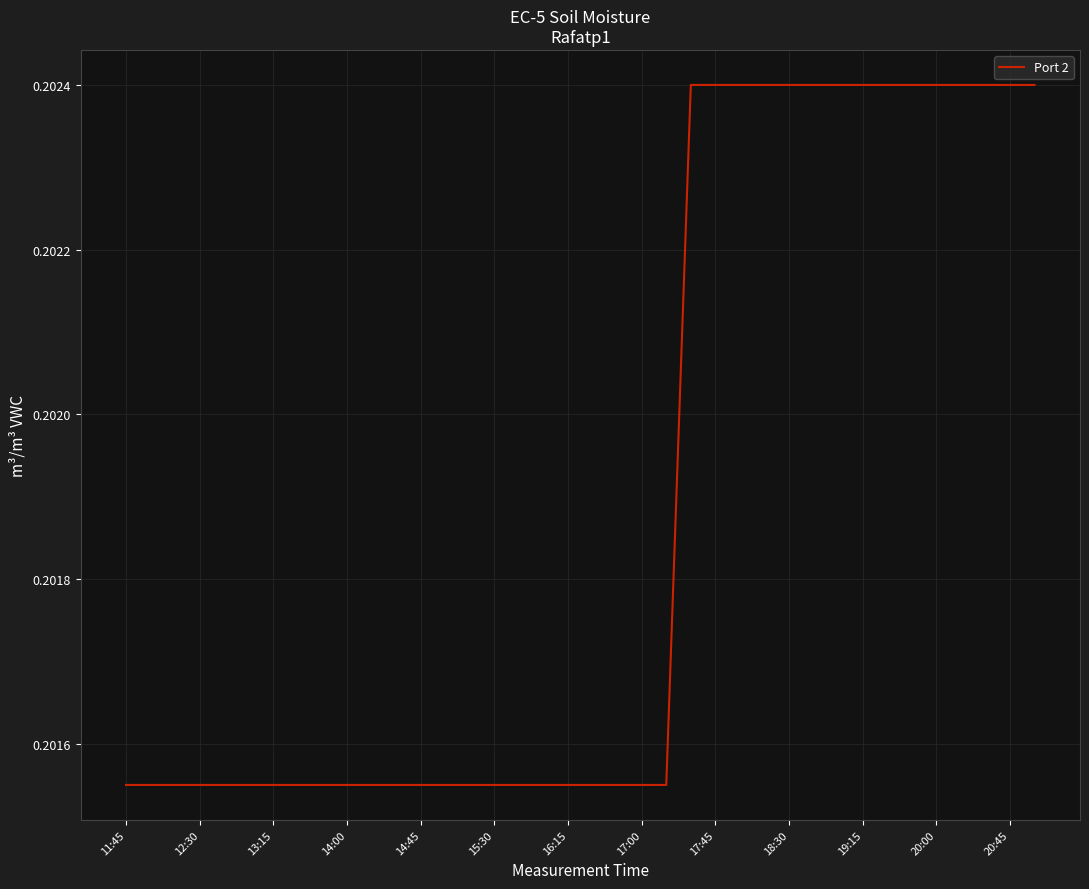

True or false: the data has more than 2 interior local peaks.

False